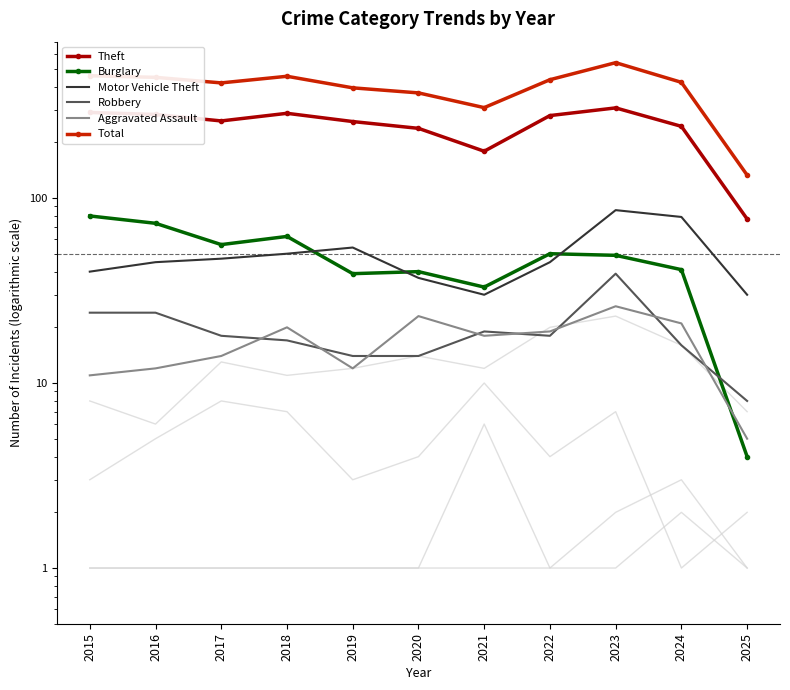

What is the difference between the second highest and second lowest values in the Robbery series?

10